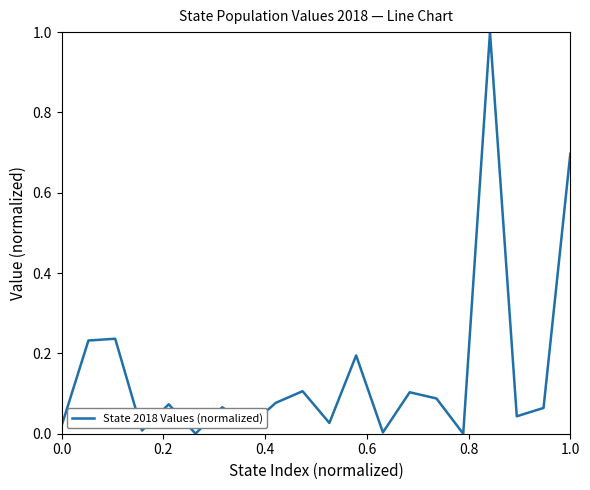

Is this an area chart (filled region under the line)?

No